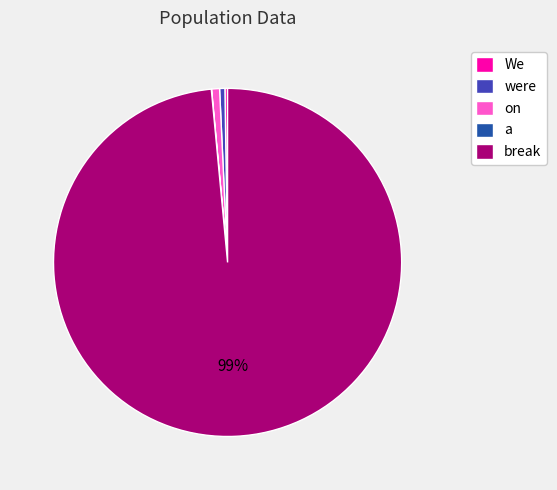

What is the largest slice in the pie chart?

break